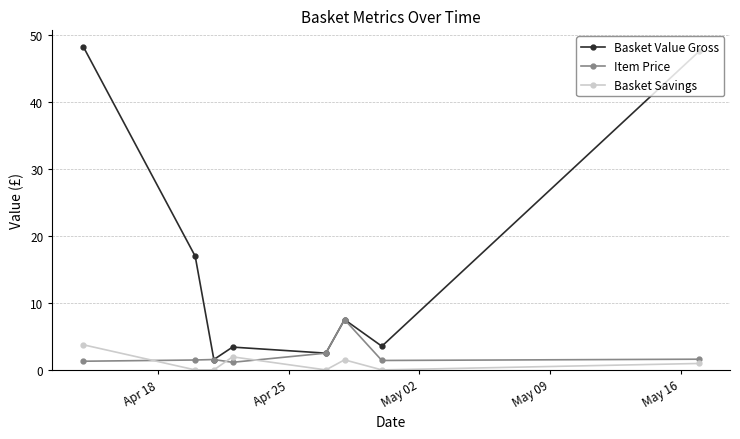

True or false: Basket Savings has more than 2 points higher than both neighbors.

False